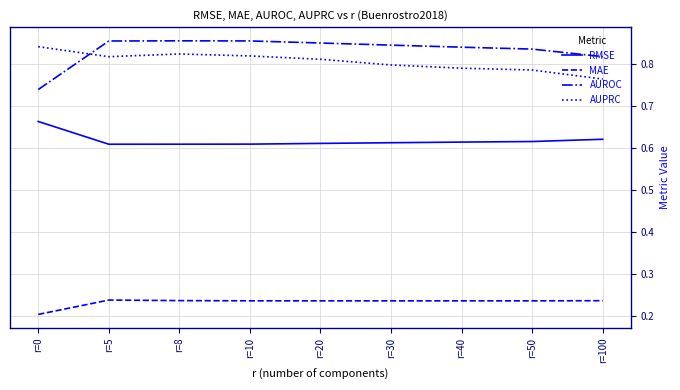

At which label is AUPRC closest to 0?

r=100